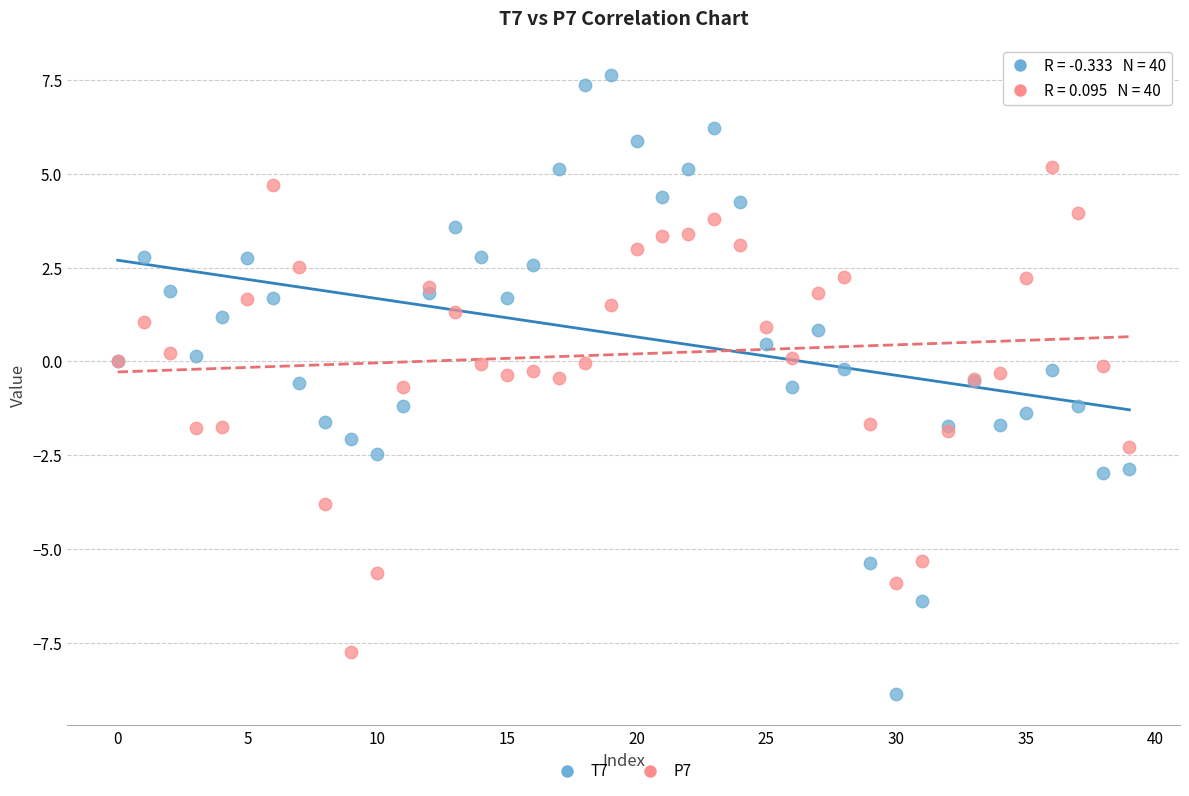

Which series contains the highest Y value?

T7